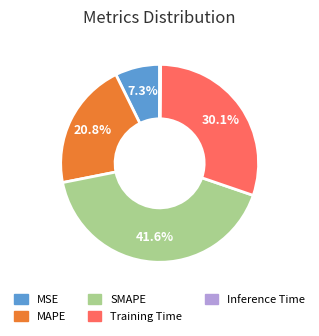

Which category has the biggest portion of the pie?

SMAPE